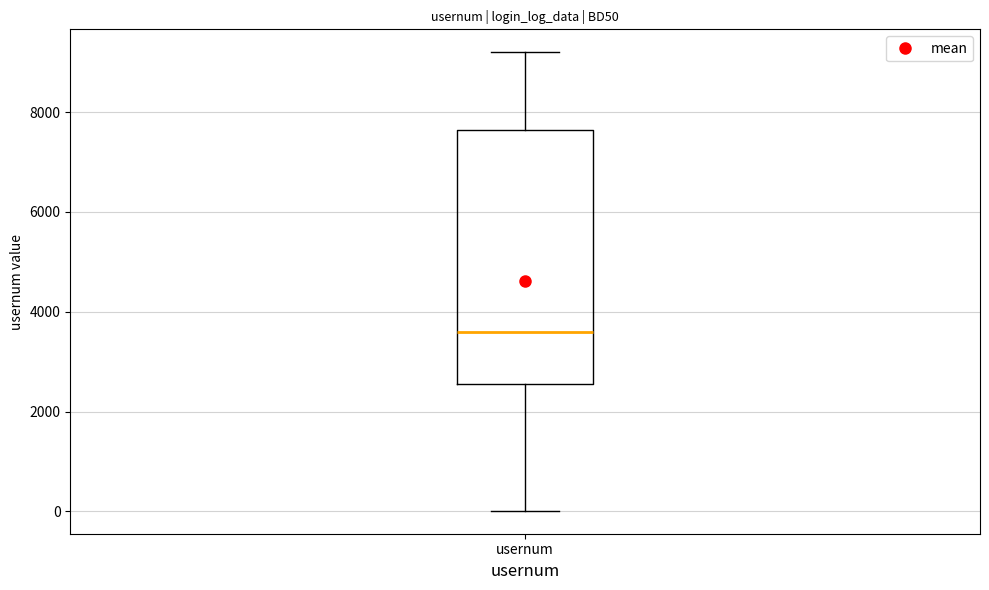

Where is the upper edge of the box for usernum on the y-axis? The values are not printed on the chart, so give them approximately, as read against the axis.

7600